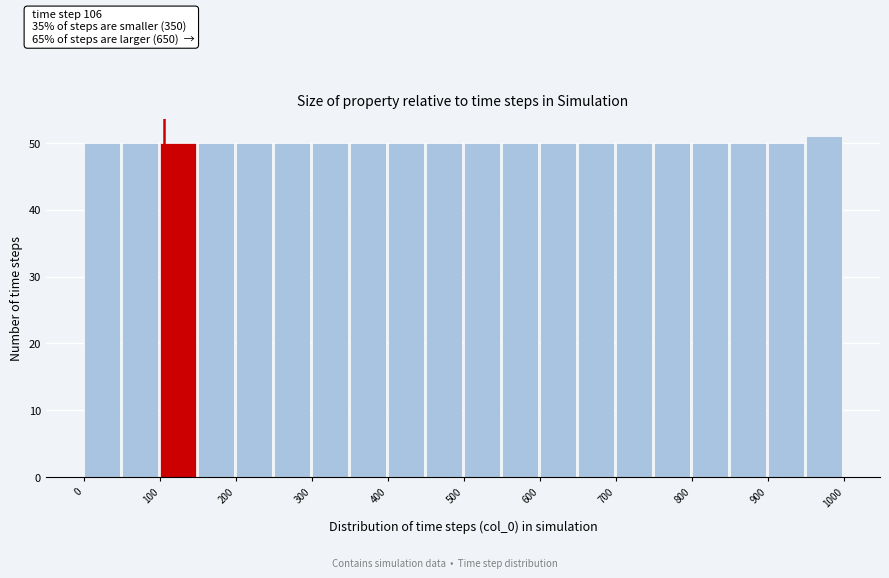

Which range on the x-axis has the tallest bar?

950 to 1000